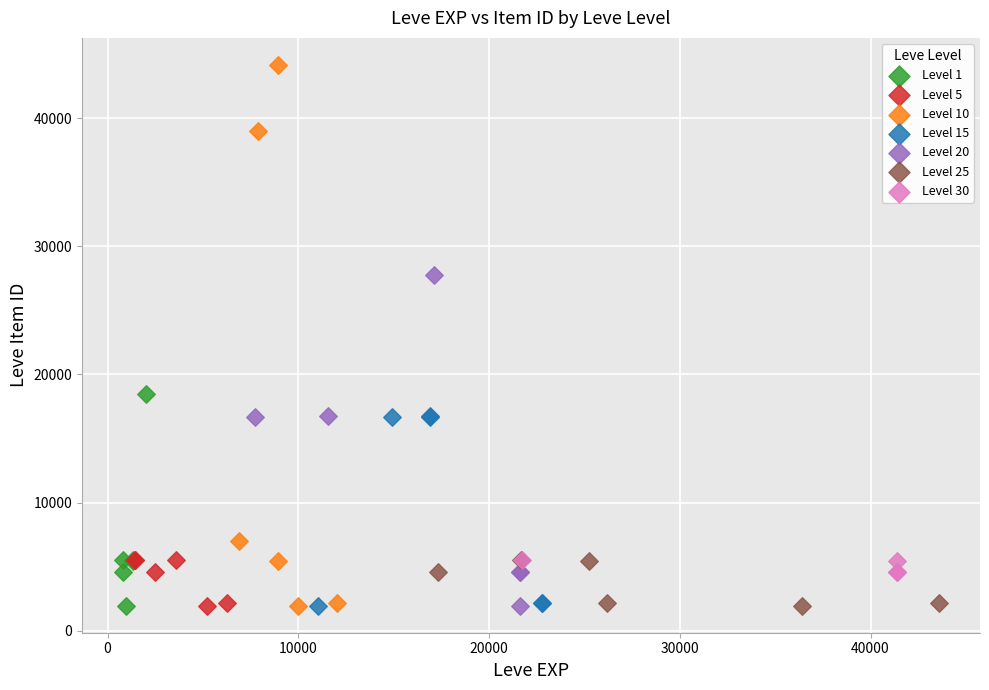

Which series contains the highest Y value?

Level 10